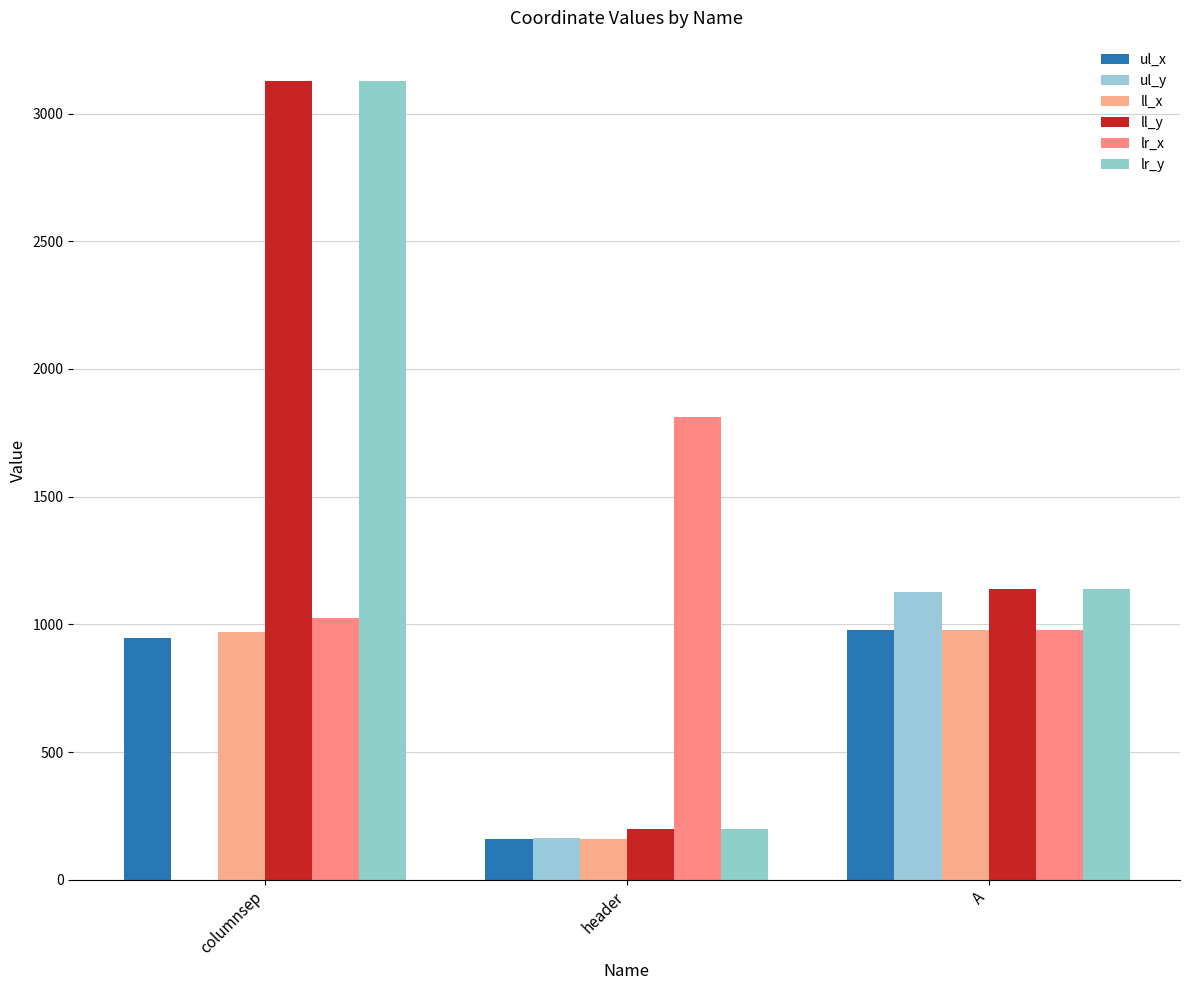

What is the total value across all series at columnsep?

9200